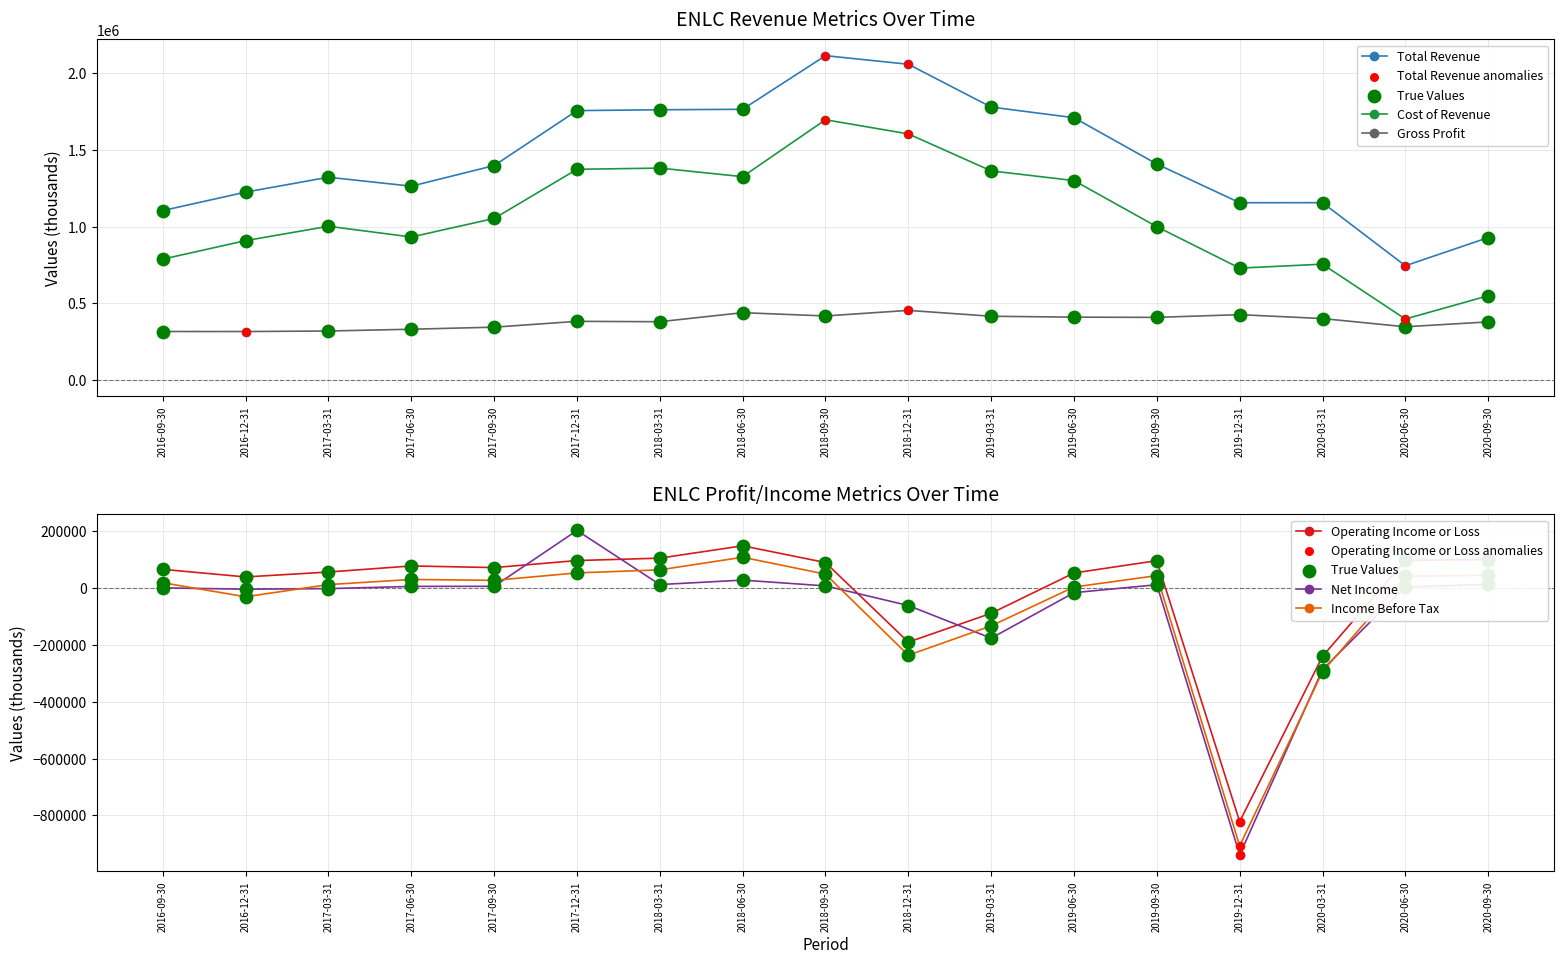

At how many categories does at least one series exceed 606663?

17